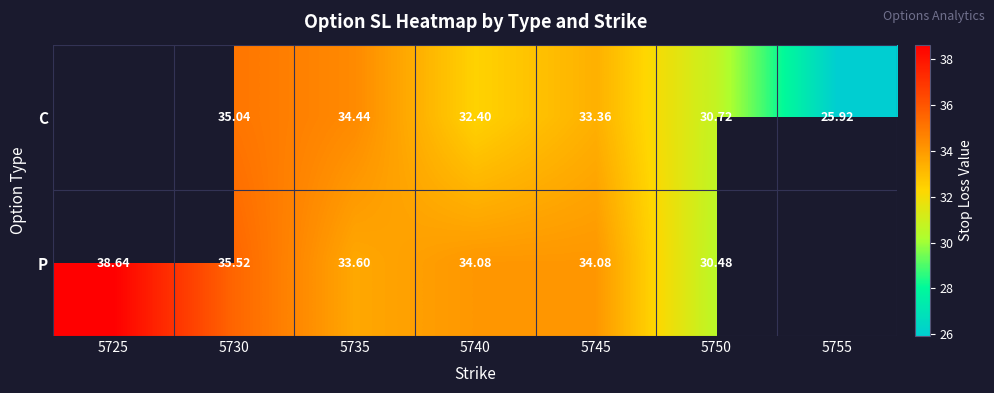

Which has a higher value, 5755 or 5750?

5750